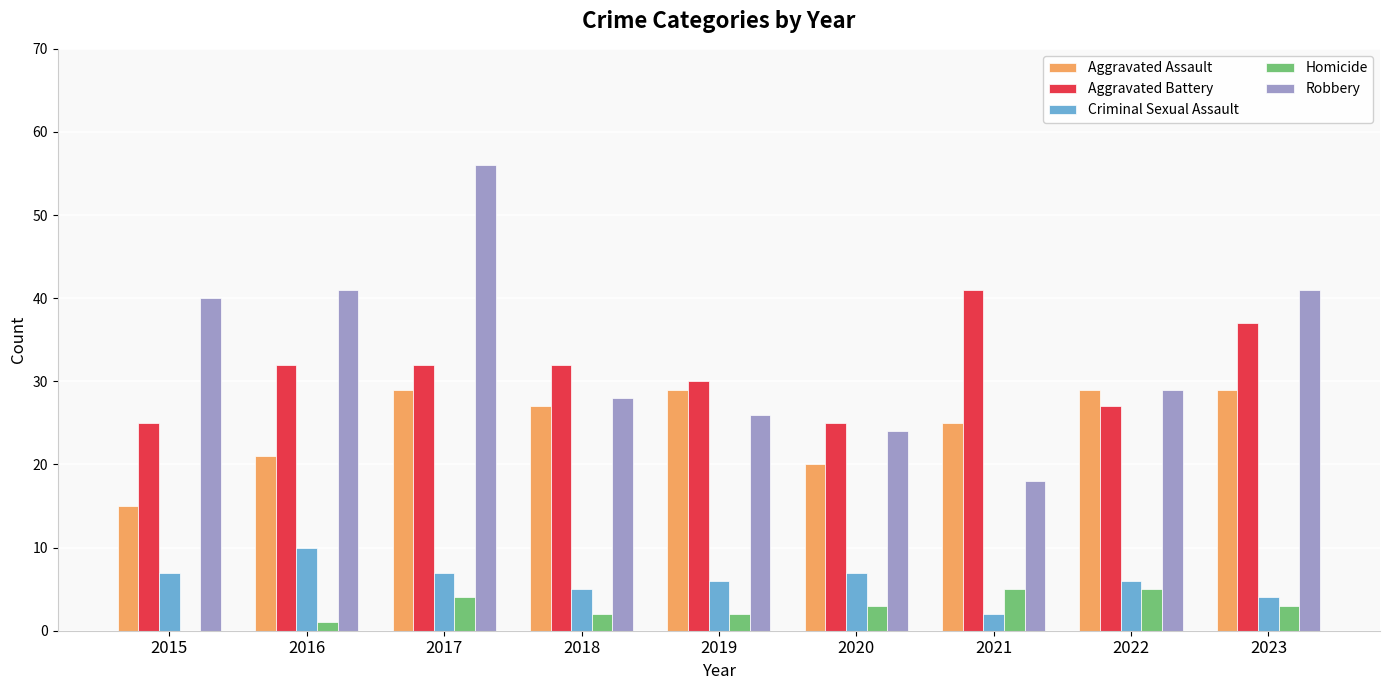

Which category has the highest value in the Aggravated Battery series?

2021